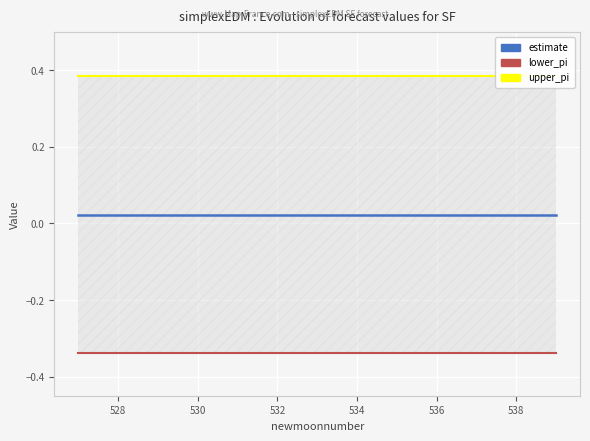

What is the difference between the highest and lowest values at 538?

0.7